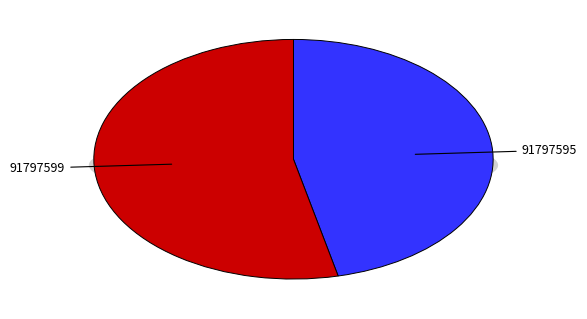

Does 91797595 represent more than half of the total?

No